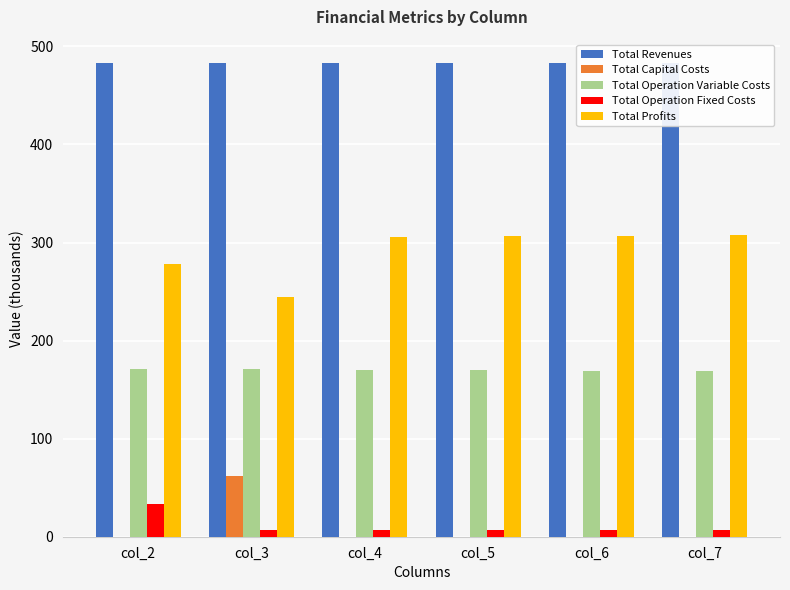

What is the value of the Total Profits bar at the 5th from the left?

306.9